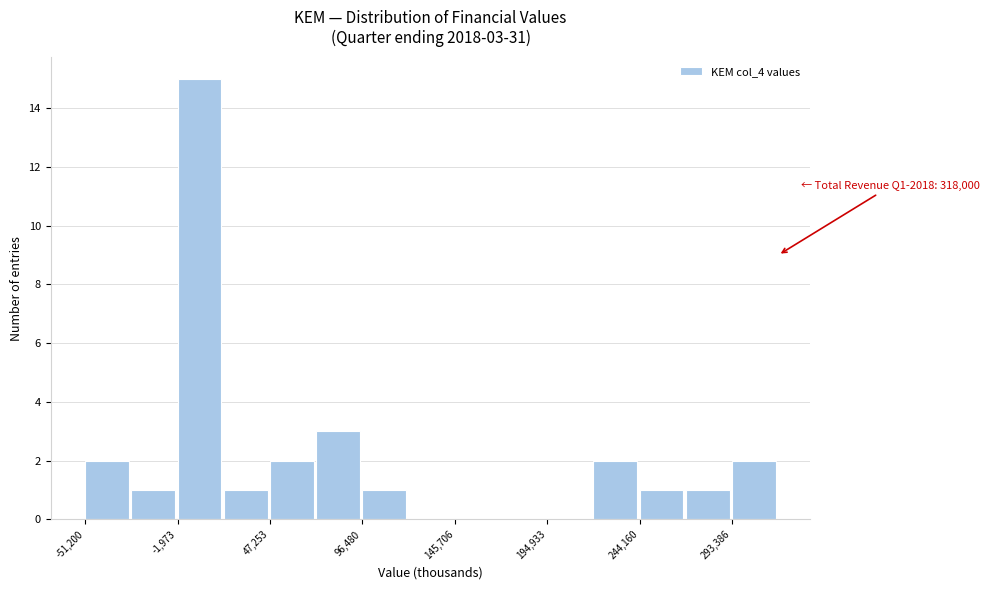

Which range on the x-axis has the tallest bar?

0 to 25000